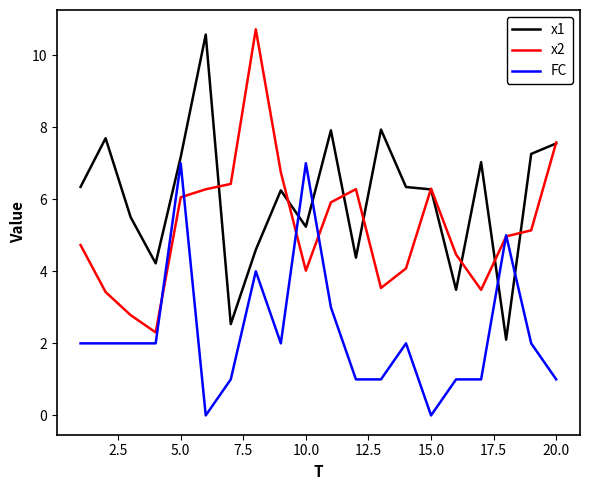

What is the difference between the maximum and minimum values in the x1 series?

8.5